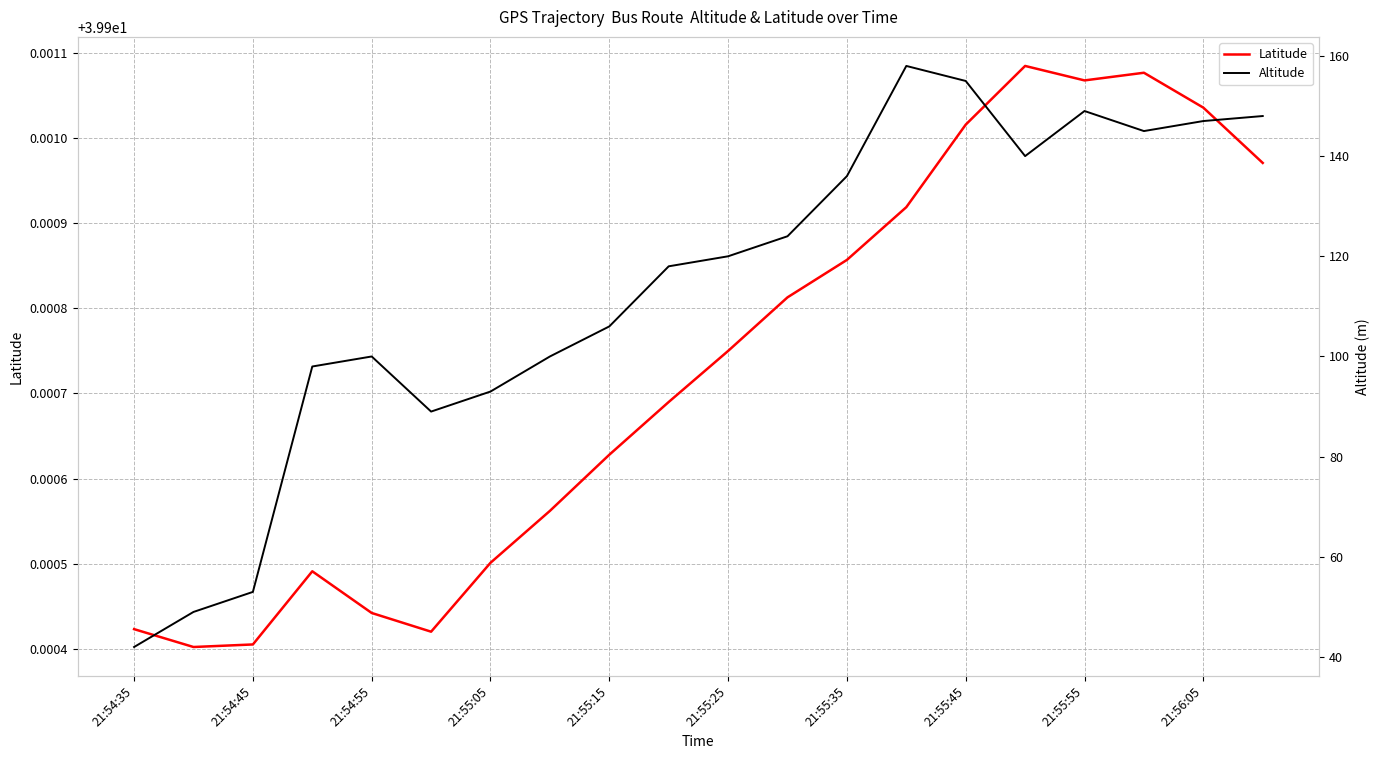

The Latitude series shows 56.9 at 21:55:35. True or false?

False